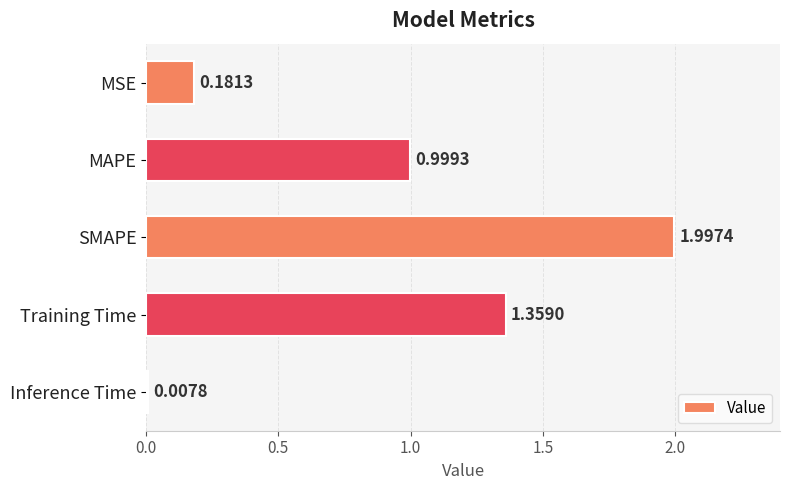

What is the average value?

0.9